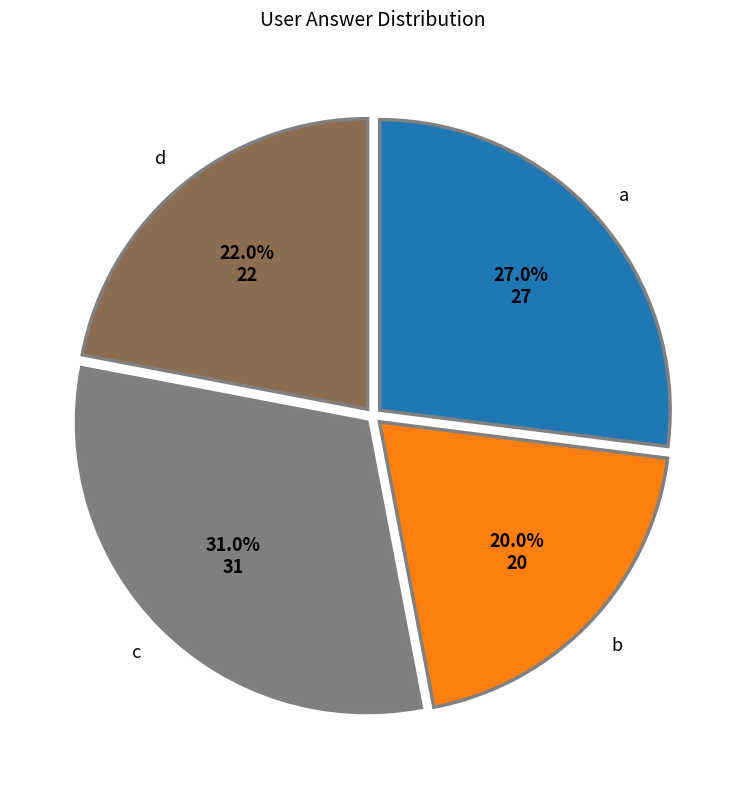

Rank the categories by value from lowest to highest.

b, d, a, c